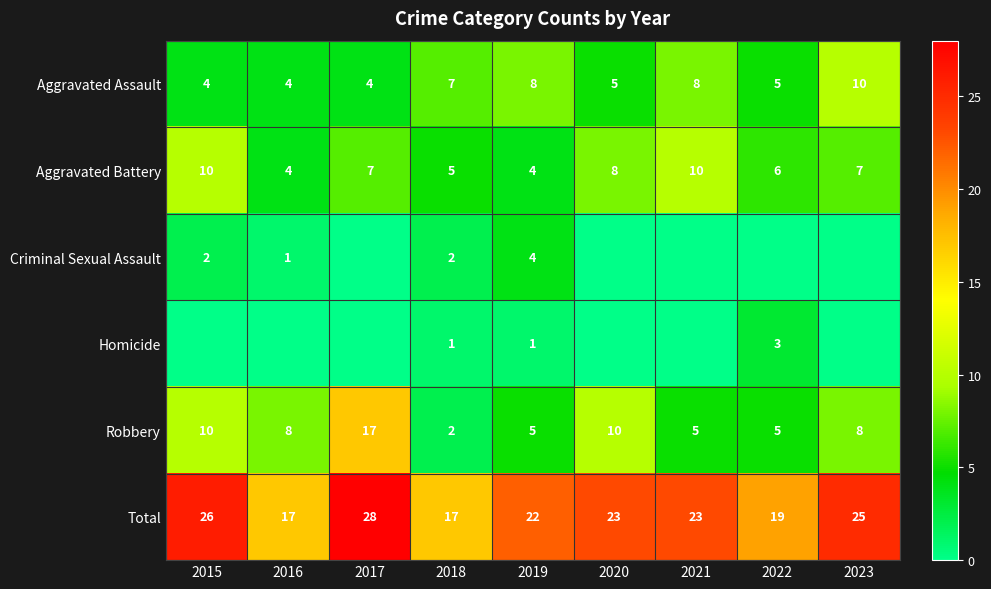

Count the Aggravated Battery values in the range 5 to 8.

5